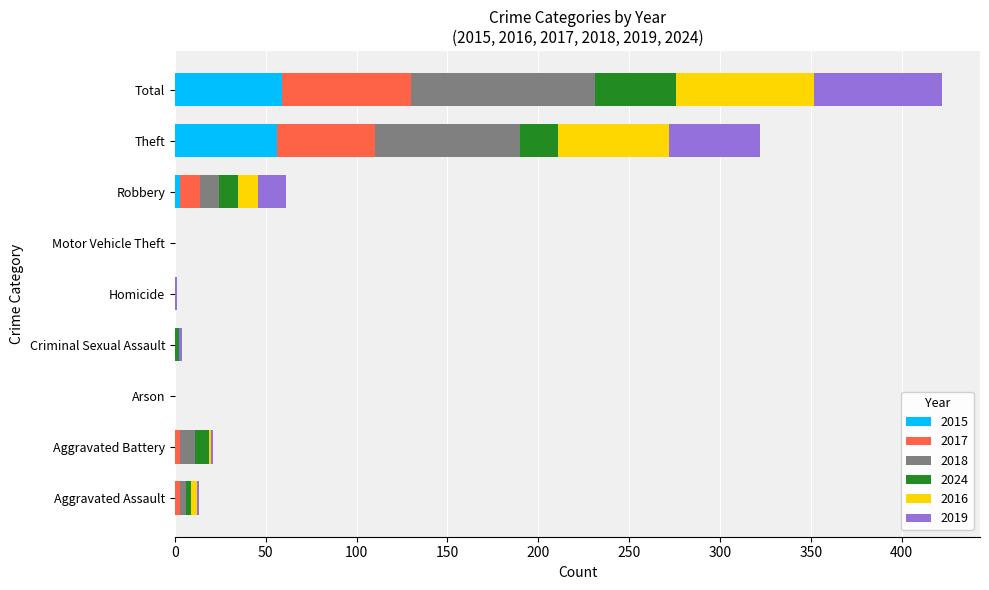

The value of 2015 at Motor Vehicle Theft is -39. True or false?

False